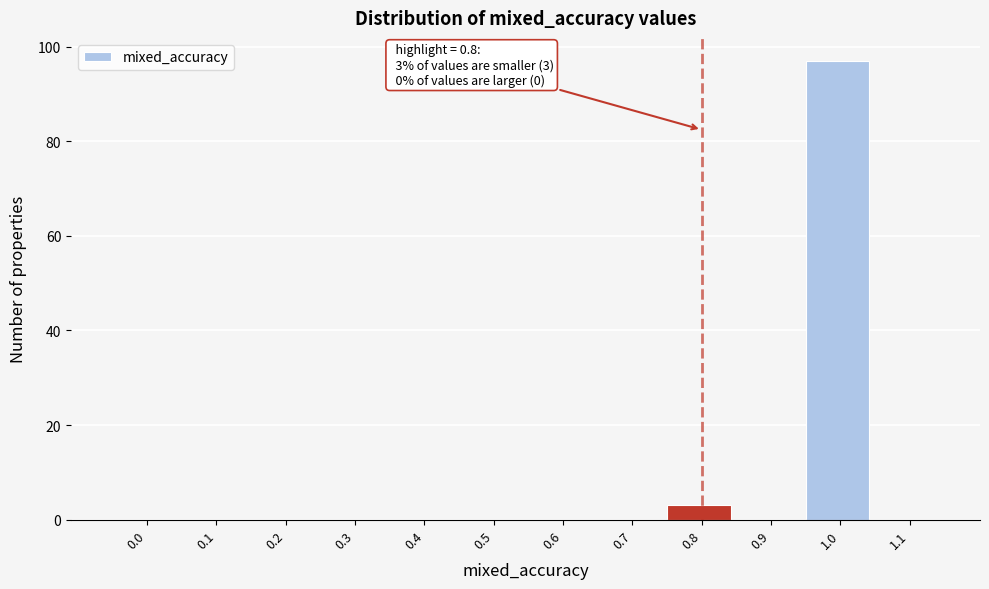

Reading right to left, extract all data points from this chart.

1.1=0	1.0=97	0.9=0	0.8=3	0.7=0	0.6=0	0.5=0	0.4=0	0.3=0	0.2=0	0.1=0	0.0=0